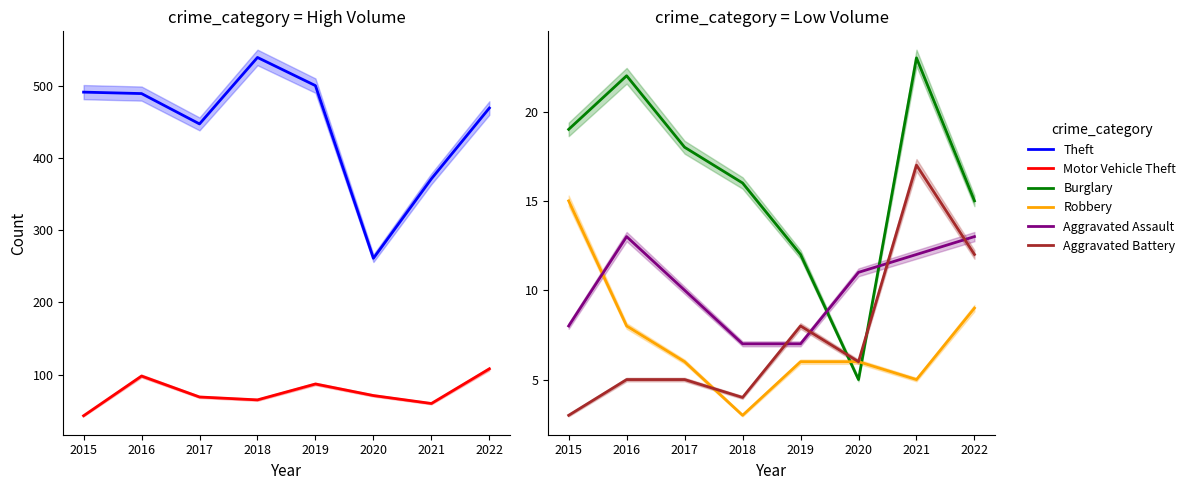

True or false: Robbery and Burglary cross at least once.

True